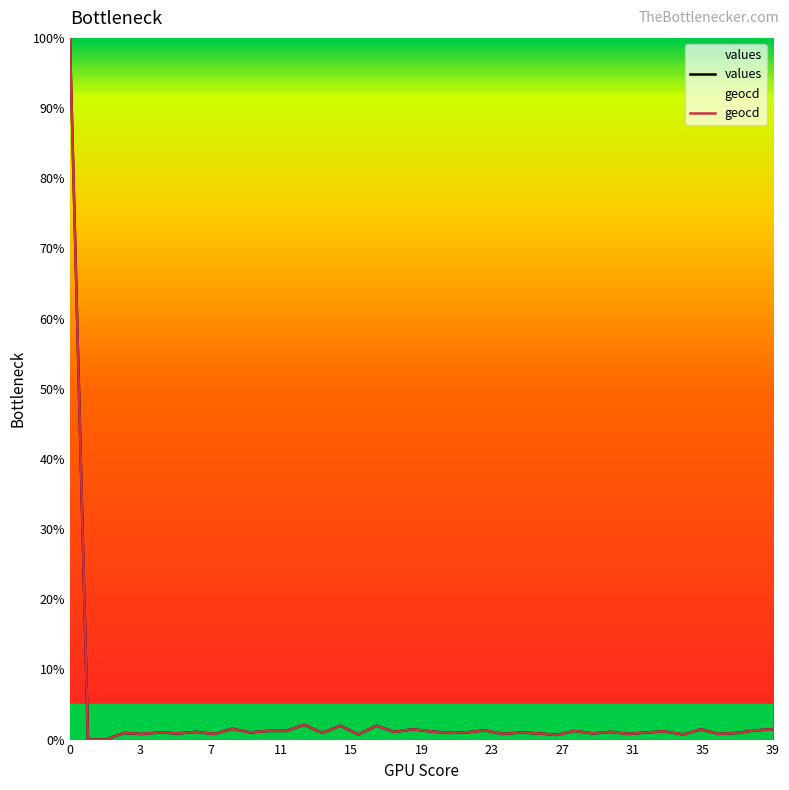

What is the difference between the second highest and minimum values in the geocd series?

2.1